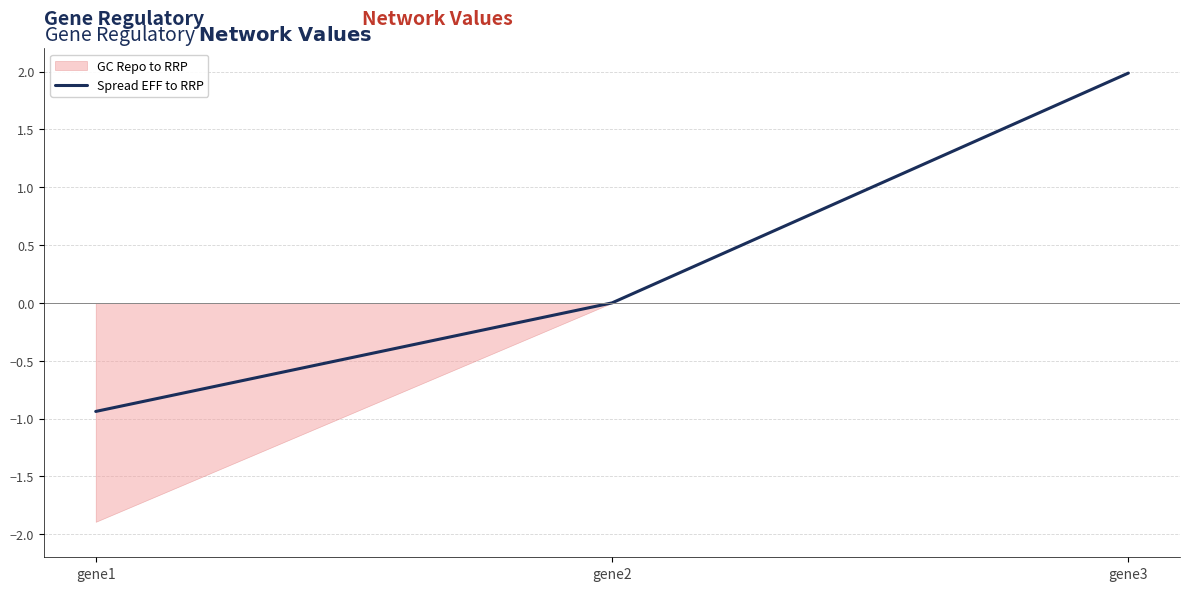

How many values are between 0 and 1?

1